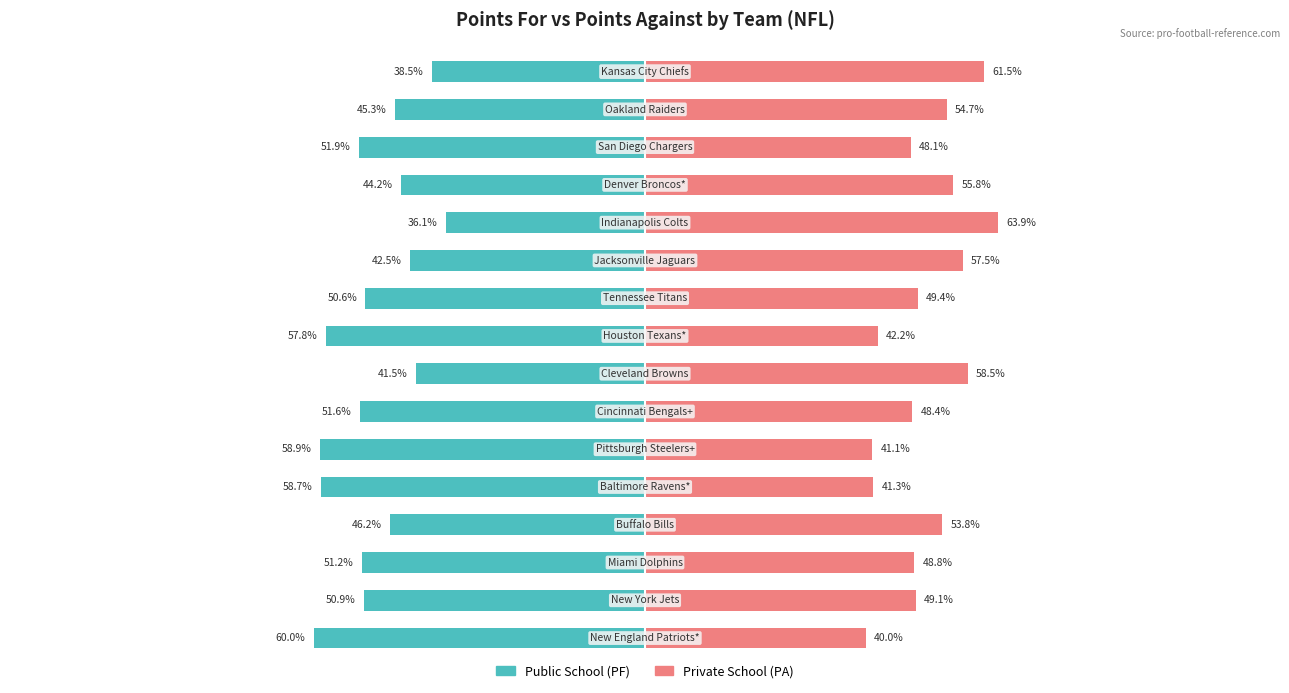

Between 1 and 13, which is larger?

1